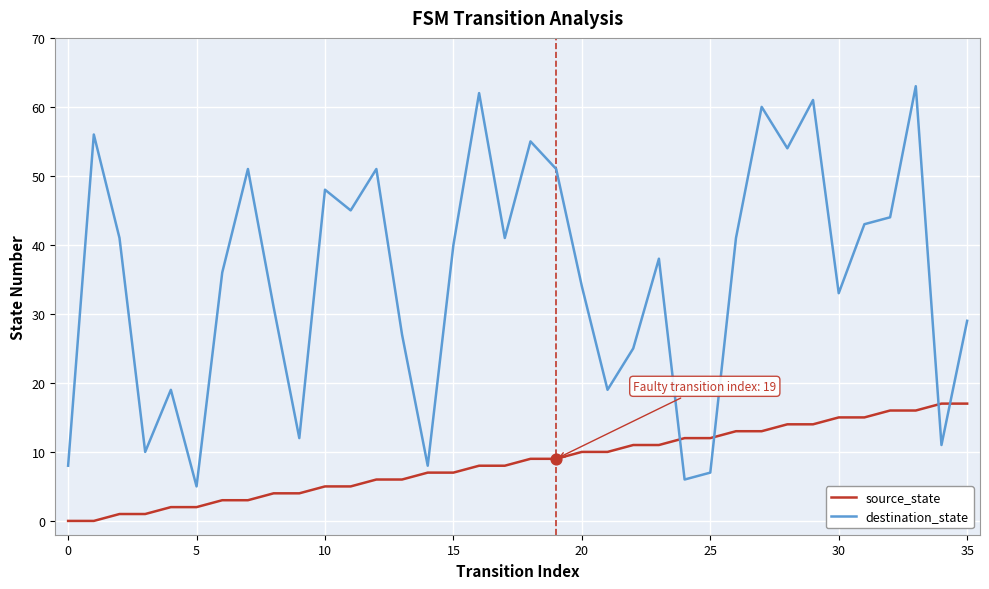

What is the difference between the maximum and minimum values in the source_state series?

17